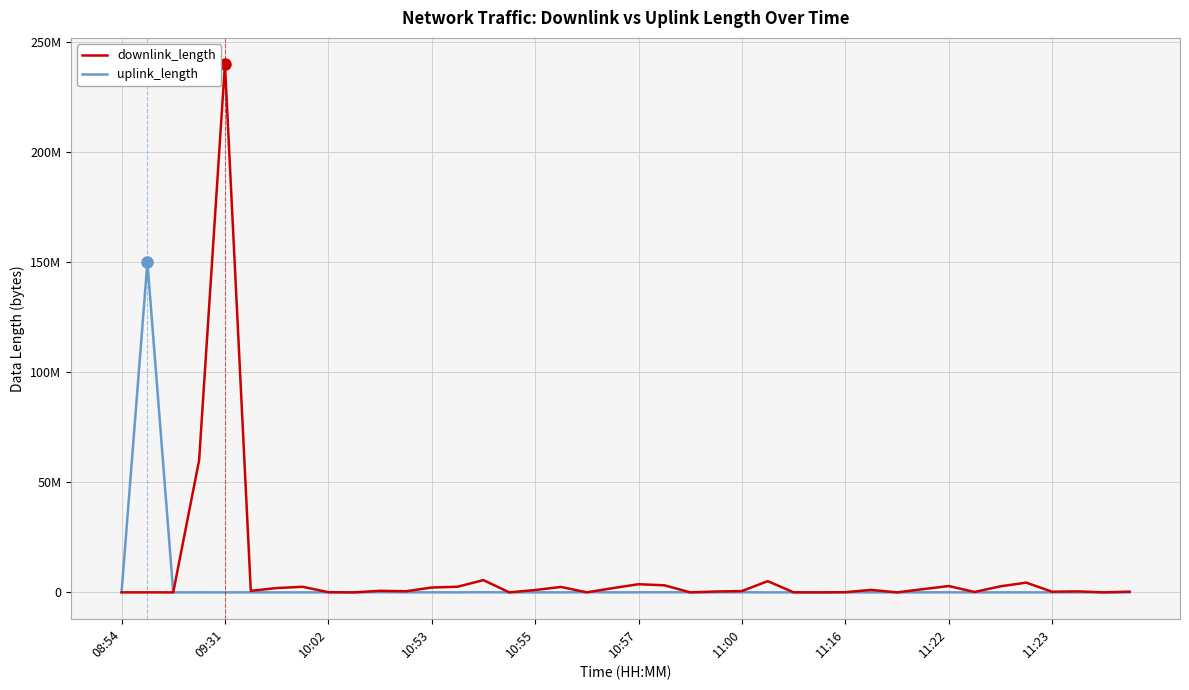

How many interior local valleys does the uplink_length series have?

14